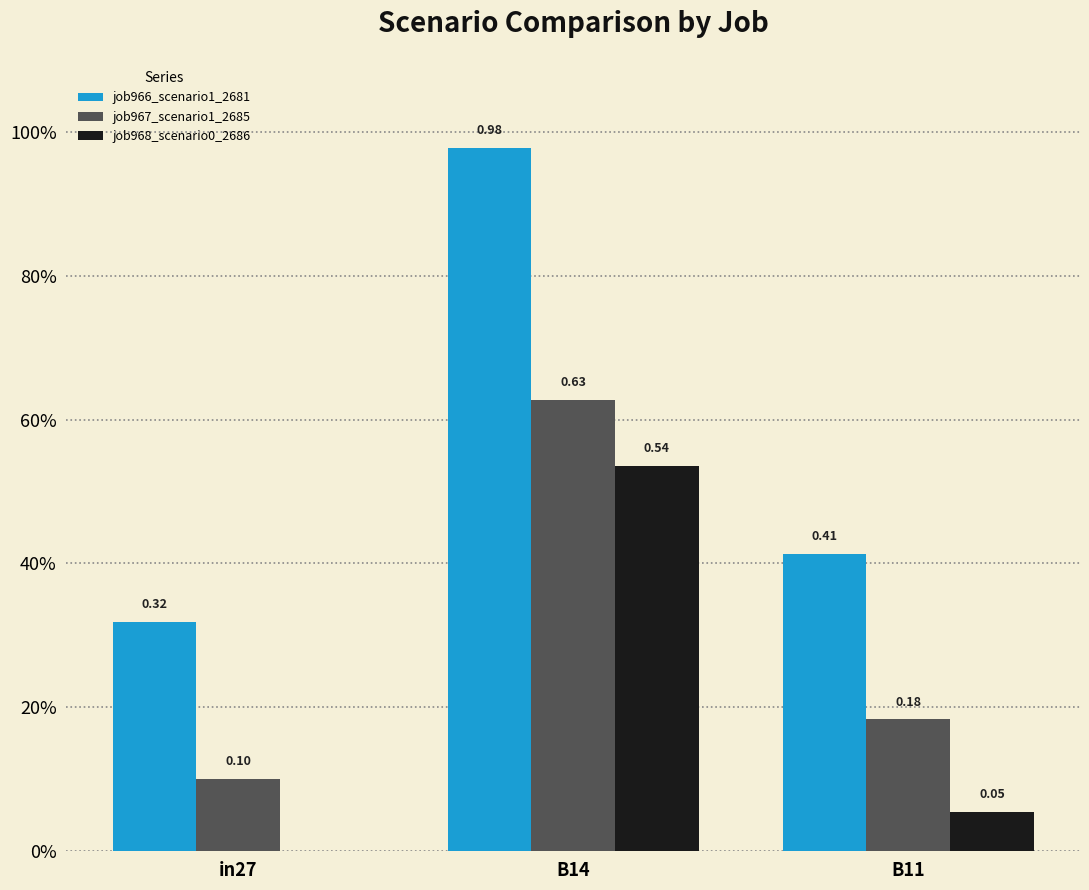

Does the chart contain stacked bars?

No